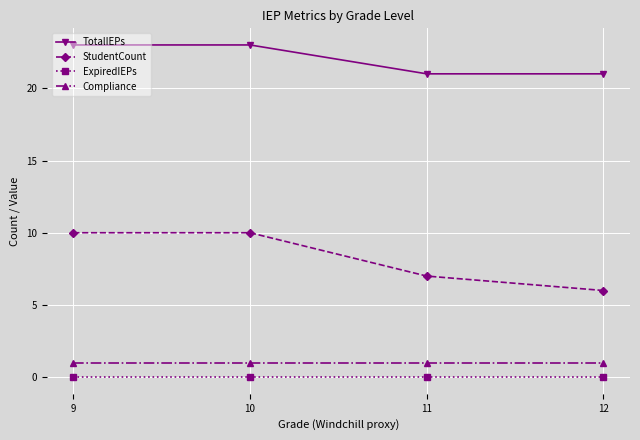

At how many categories does at least one series exceed 20?

4